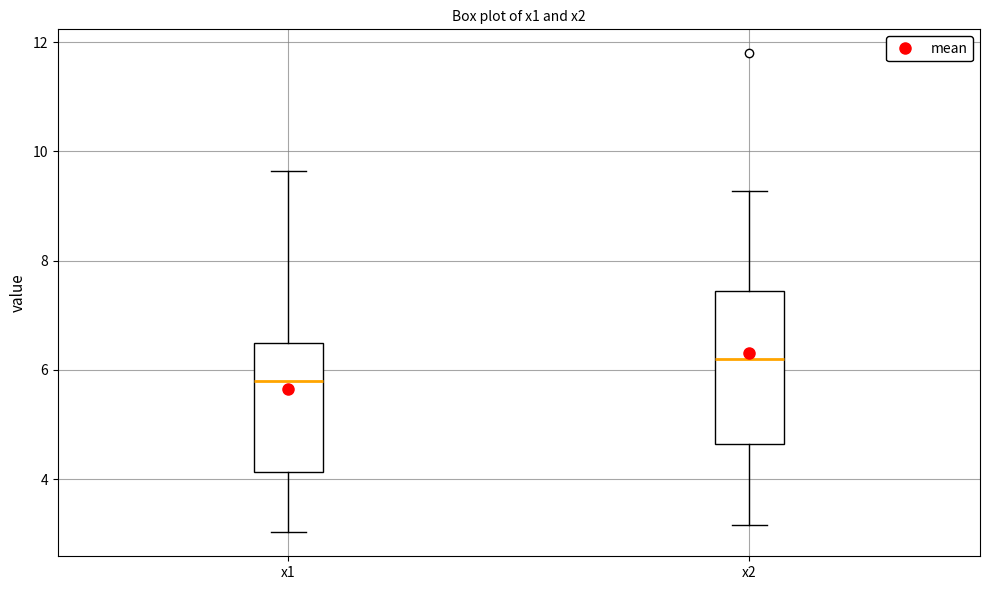

Reading left to right, transcribe this box plot: for each box, give where its median line is, the range the box spans, and where its two whiskers end, as read against the y-axis. The values are not printed on the chart, so give them approximately, as read against the axis.

x1: median 5.8, box 4.2 to 6.4, whiskers 3.0 to 9.6
x2: median 6.2, box 4.6 to 7.4, whiskers 3.2 to 9.2